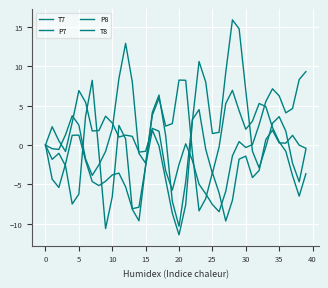

Does the chart have visible grid lines?

Yes